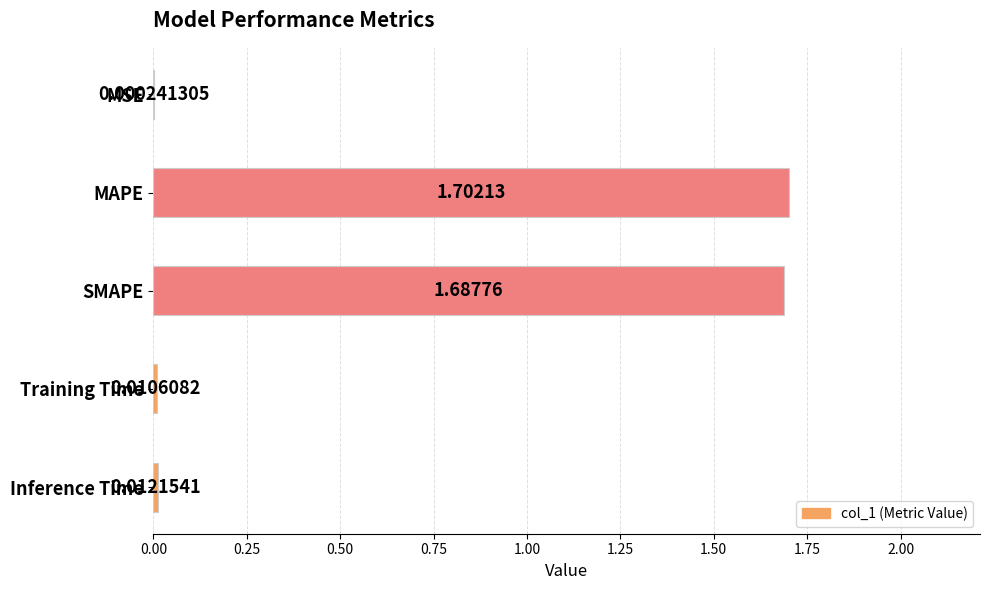

What is the sum of all values?

3.4